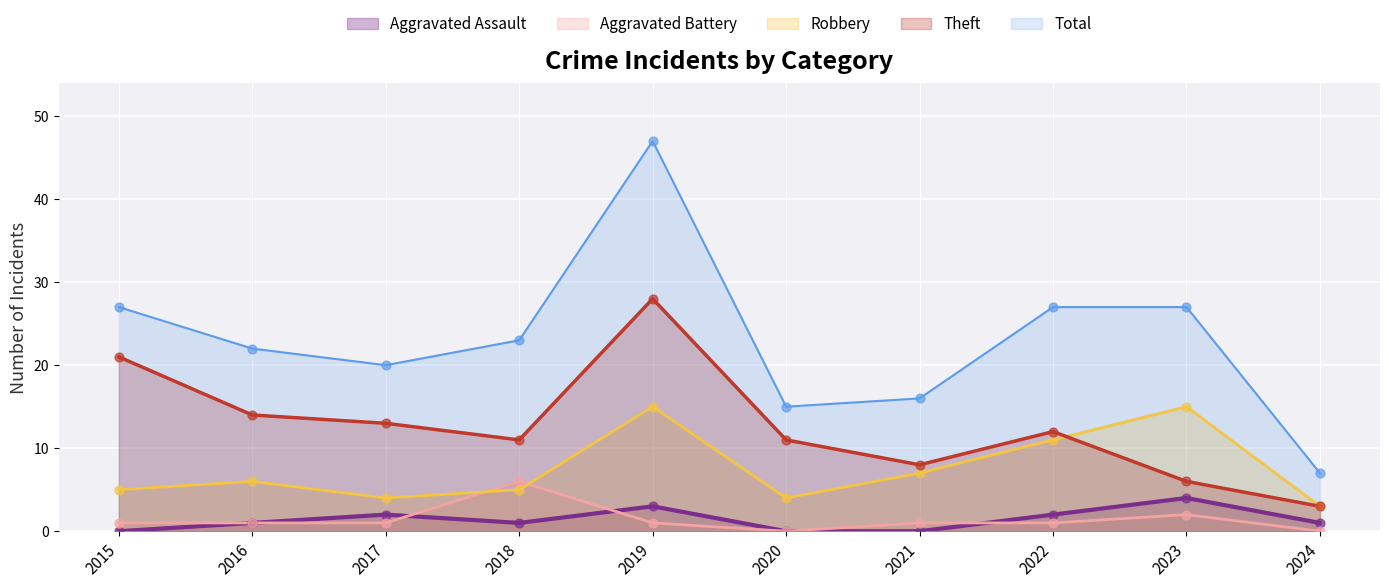

Which series has the widest spread of Y values?

Total